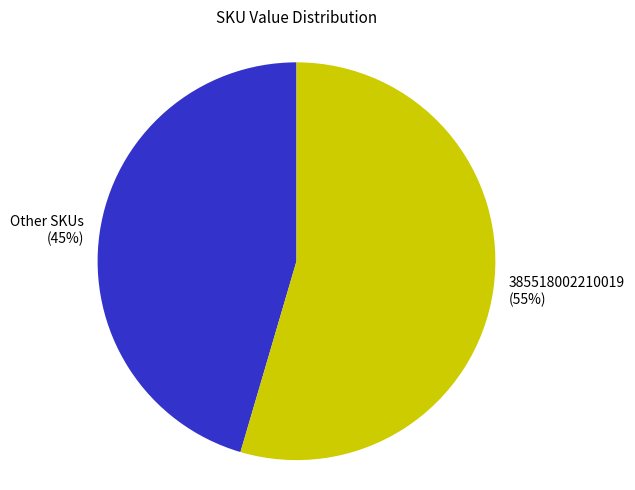

Which has a higher value, Other SKUs (45%) or 385518002210019 (55%)?

385518002210019 (55%)